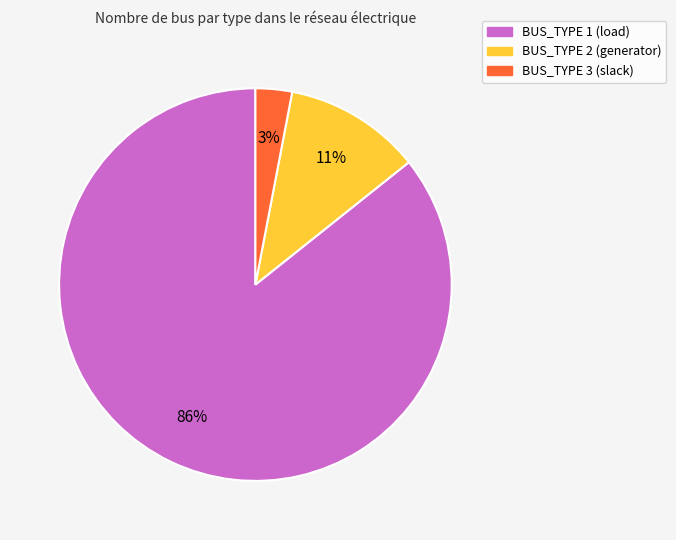

Which slice represents more than half of the pie?

BUS_TYPE 1